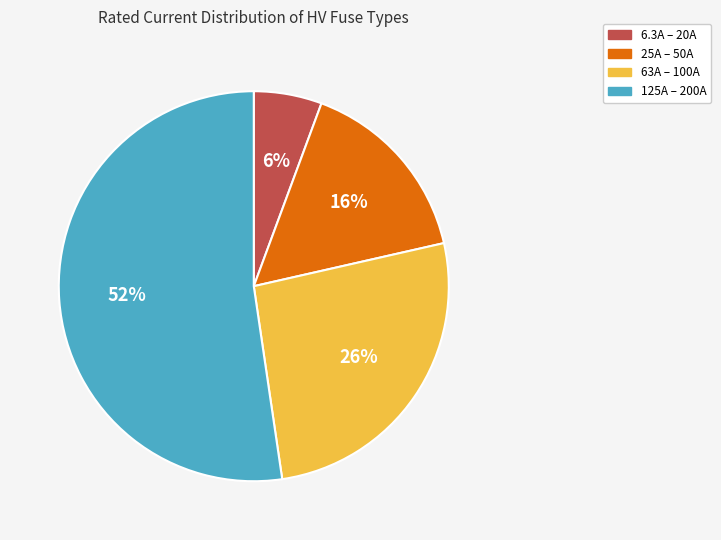

To the nearest percent, what is the average slice percentage?

25%